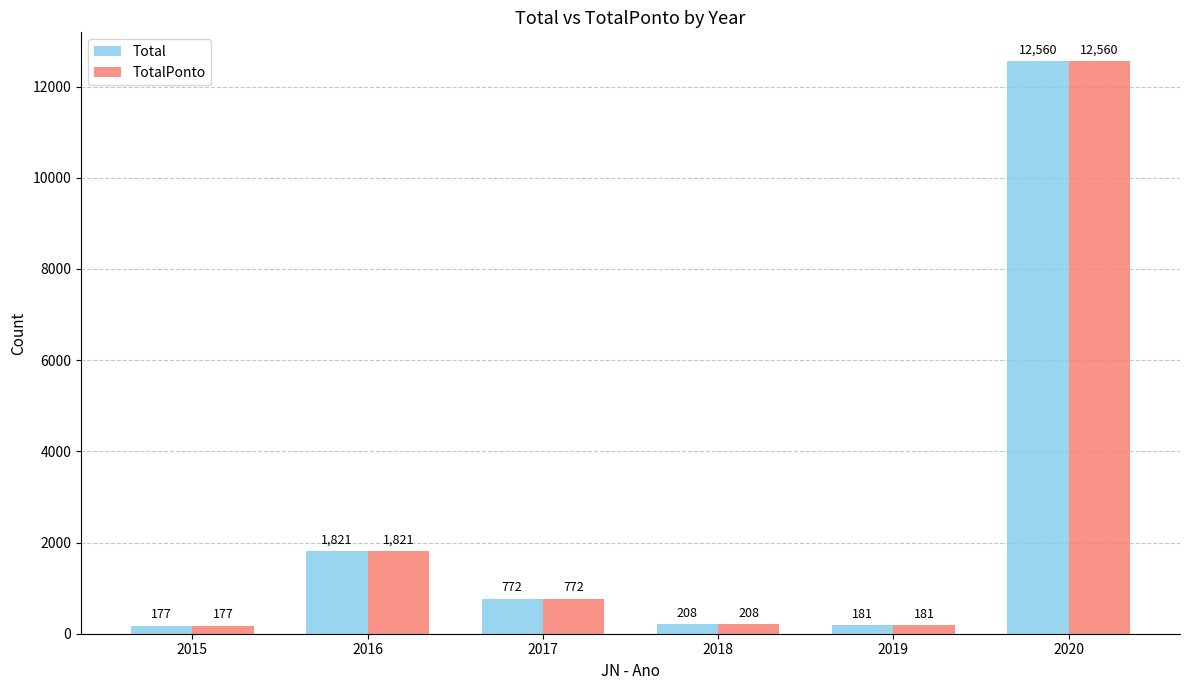

Where is Total nearest to the value 6368?

2016